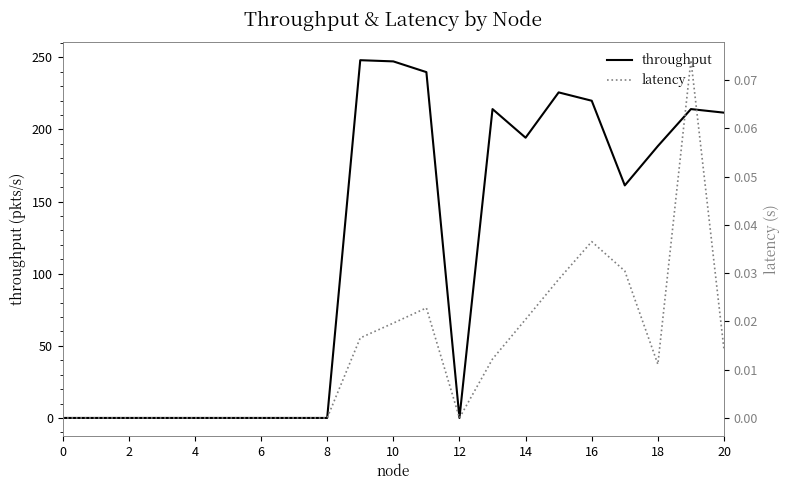

What is the label of the 19th point from the left?

18